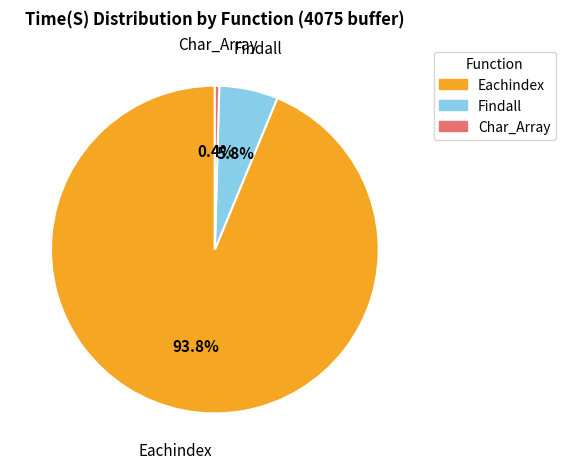

Is it true that Eachindex is 99% of the pie?

False